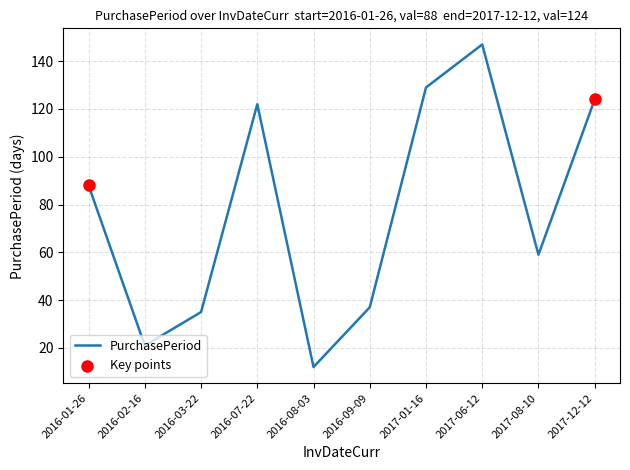

Approximately how many times larger is the value at 2017-12-12 compared to 2017-01-16?

1.0